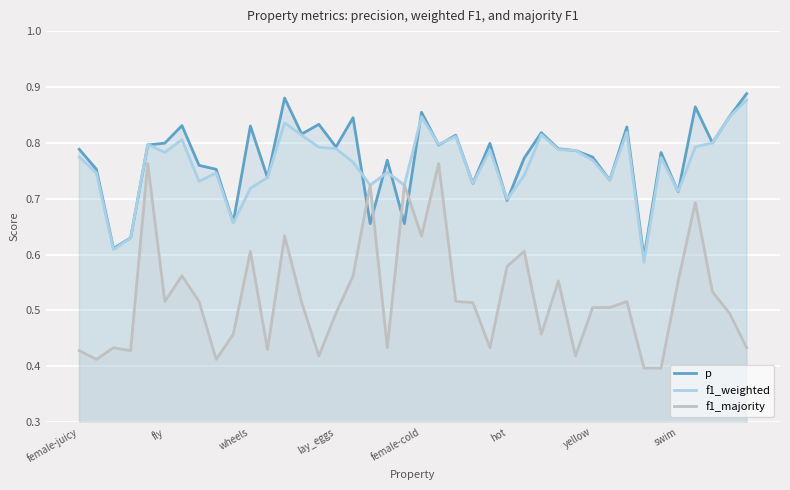

Where is p nearest to the value 0?

33